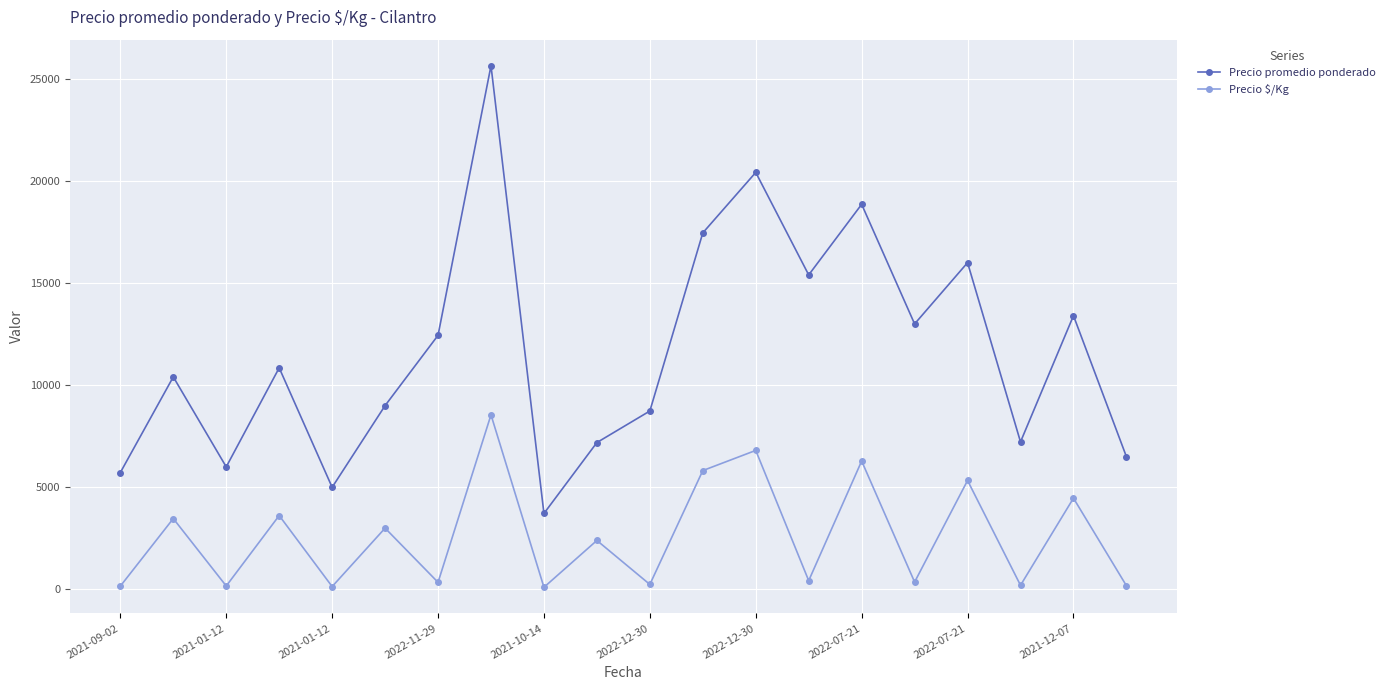

List the series in order of their peak value, highest first.

Precio promedio ponderado, Precio $/Kg